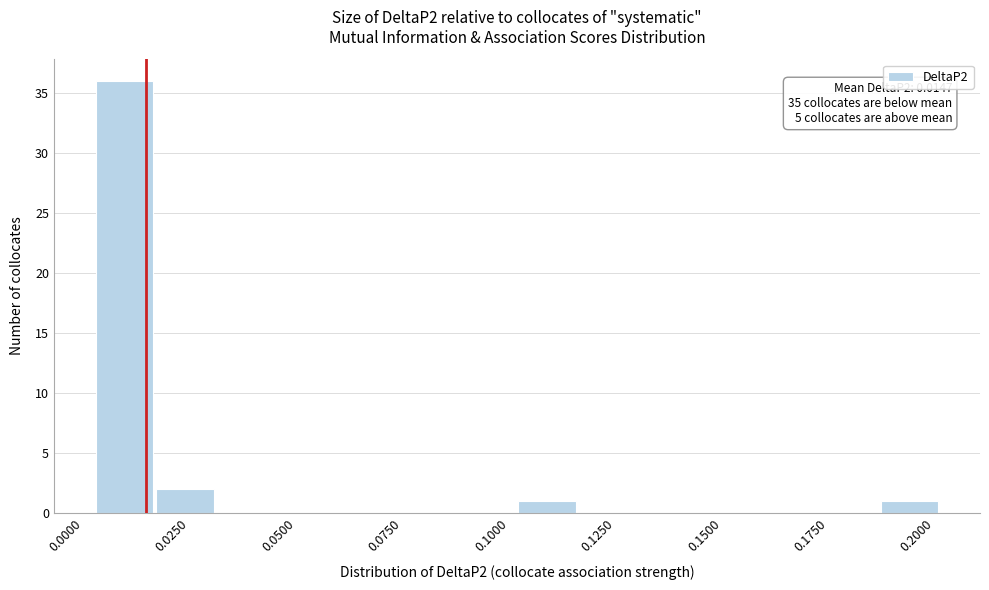

Read against the x-axis, roughly where is the centre of the tallest bar?

0.010